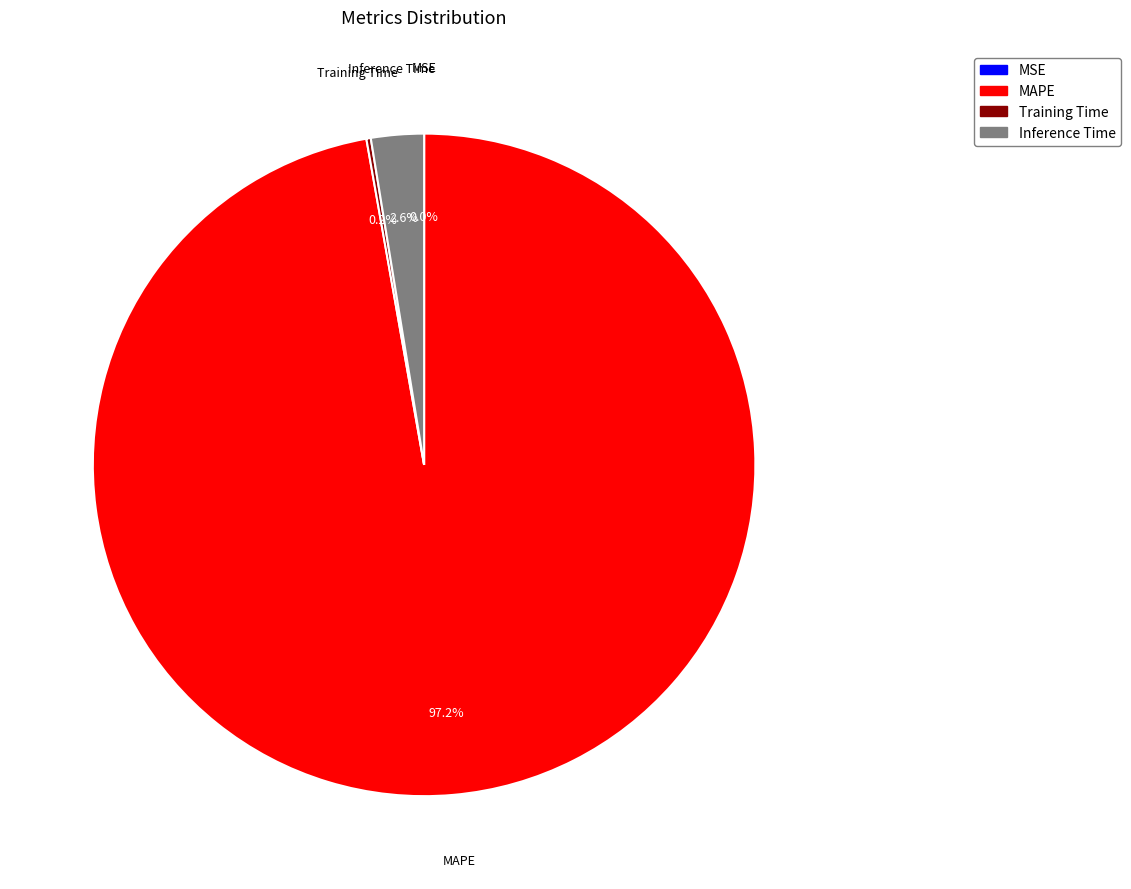

Which slice is the largest?

MAPE